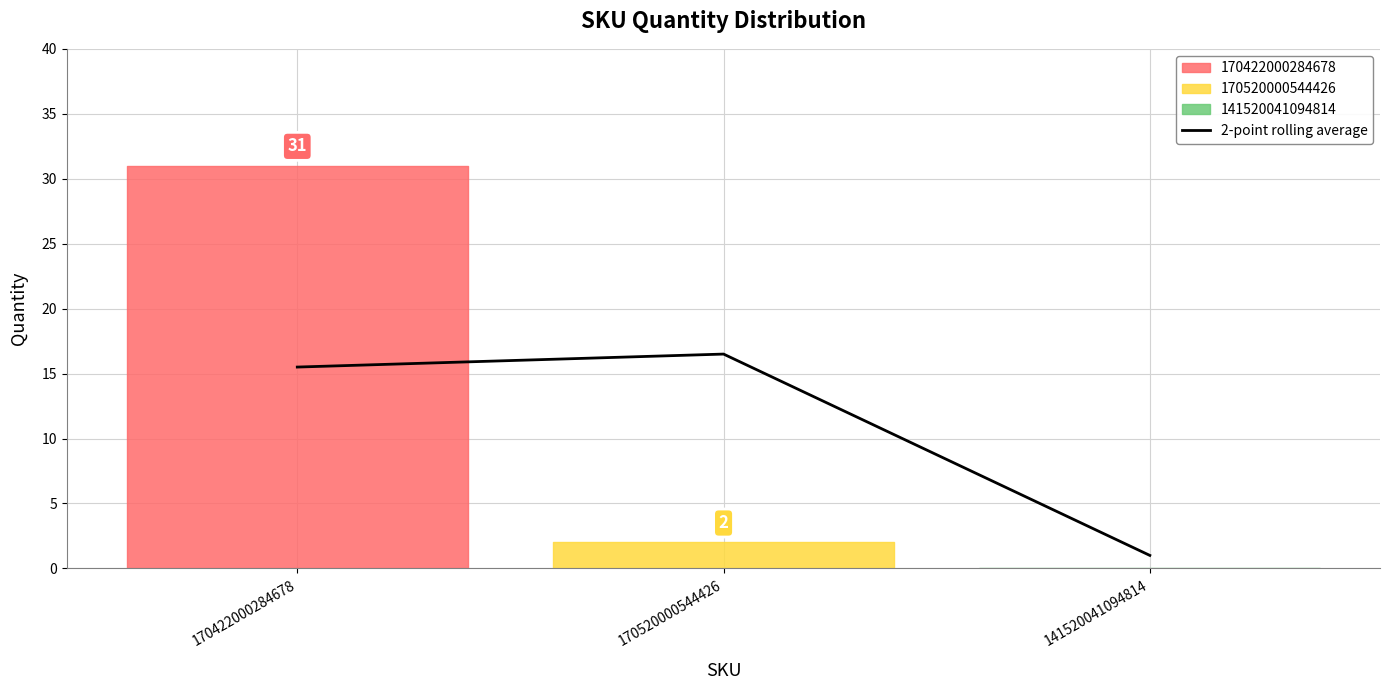

What is the ratio of the value at 170520000544426 to the value at 141520041094814?

16.5